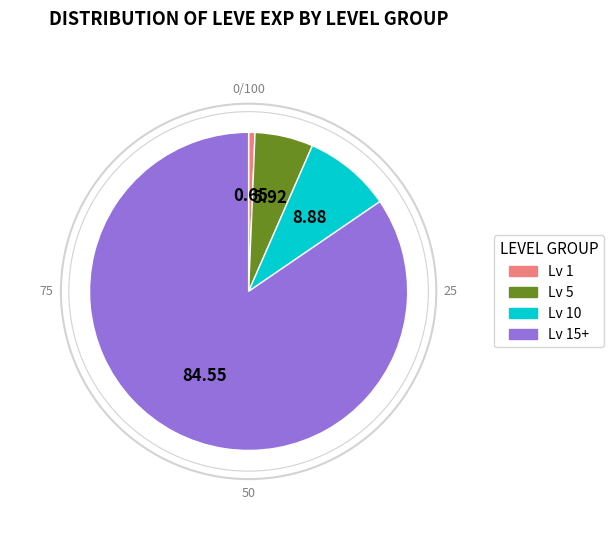

Is there a majority slice in this chart?

Yes